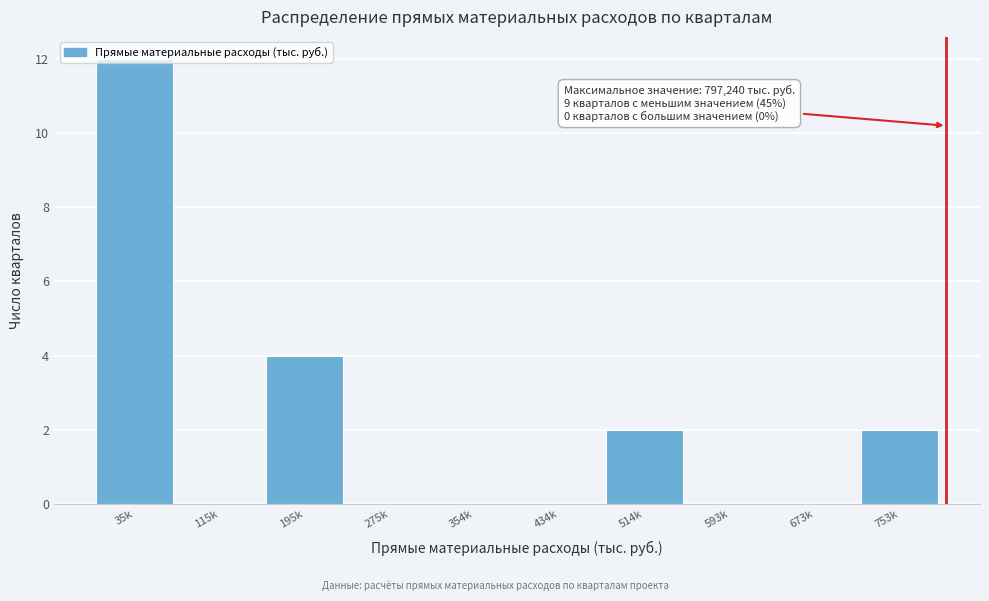

At which label is the value closest to 6?

195k